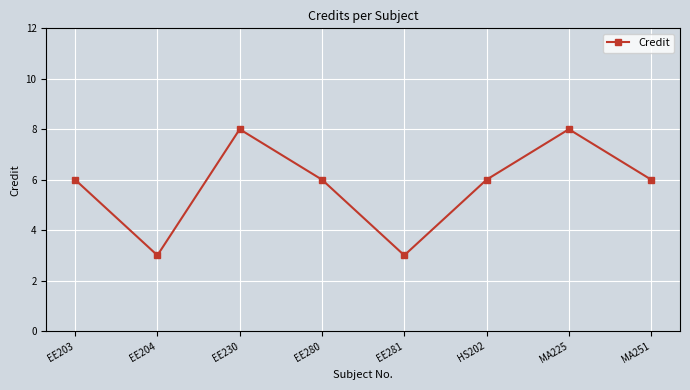

The value at HS202 is 6. True or false?

True